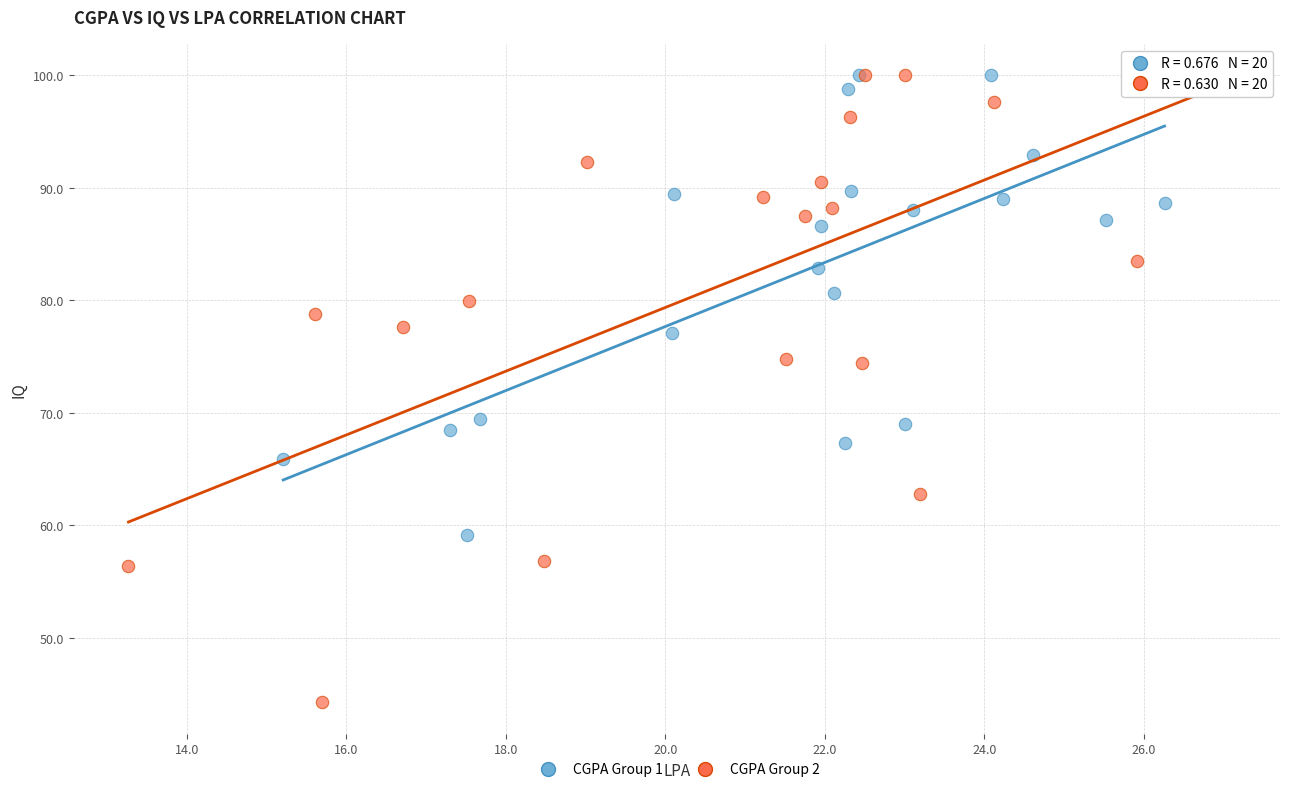

Which series has the widest spread of Y values?

CGPA Group 2